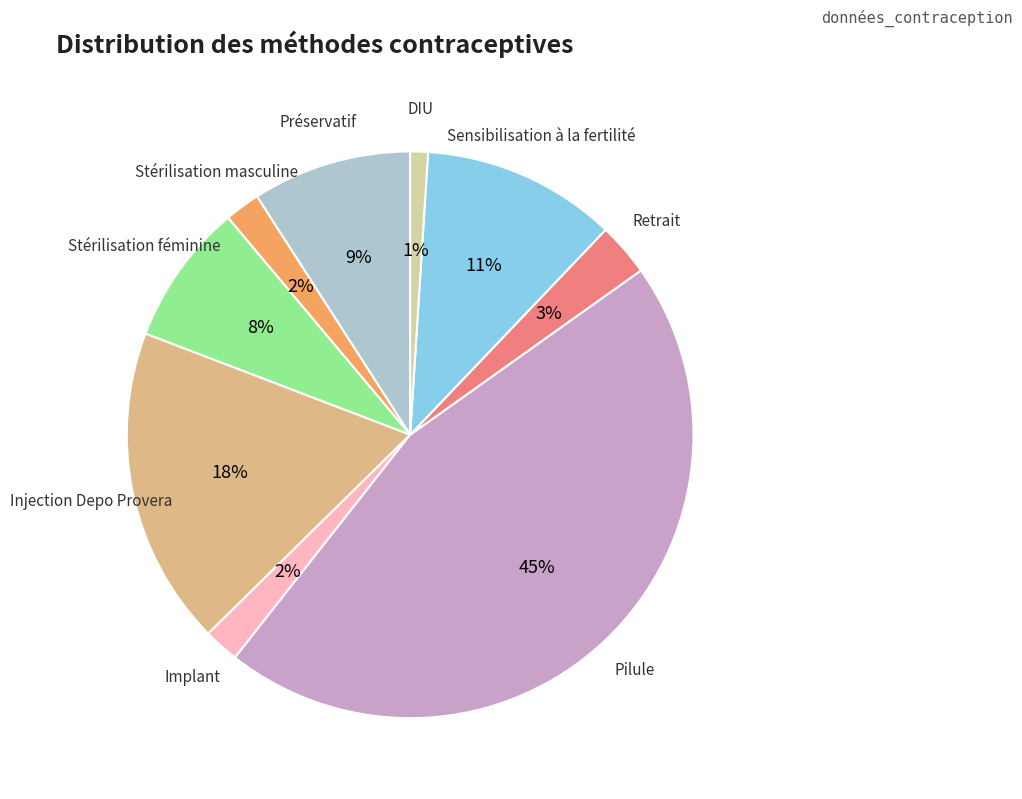

Count the number of slices in the pie.

9